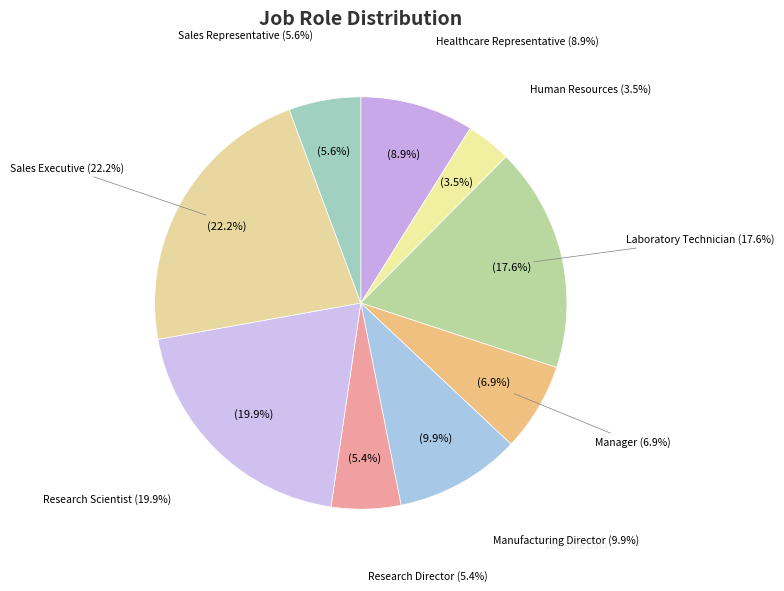

Which slice is the largest?

Sales Executive